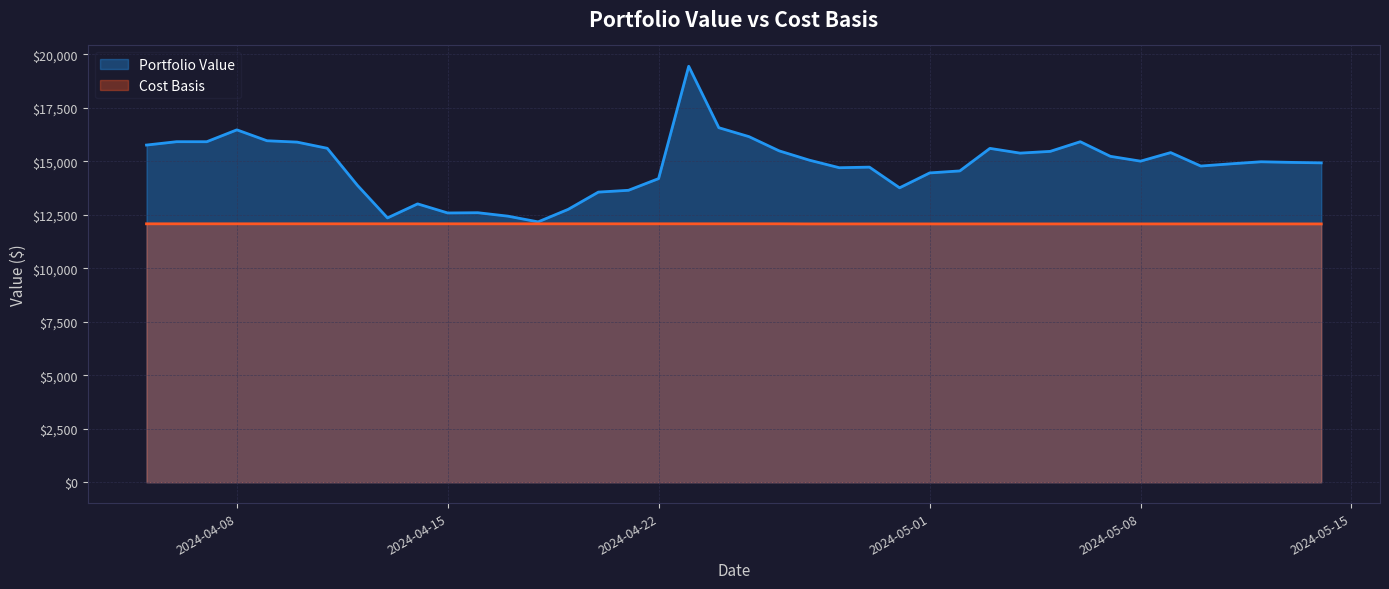

Which category has the highest value in the cost_basis series?

18